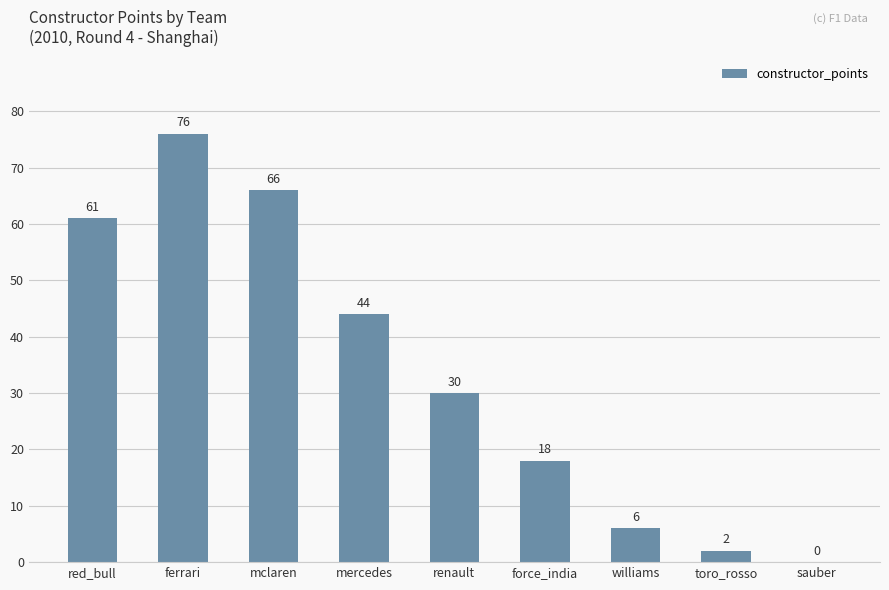

What is the change in value from red_bull to williams?

-55